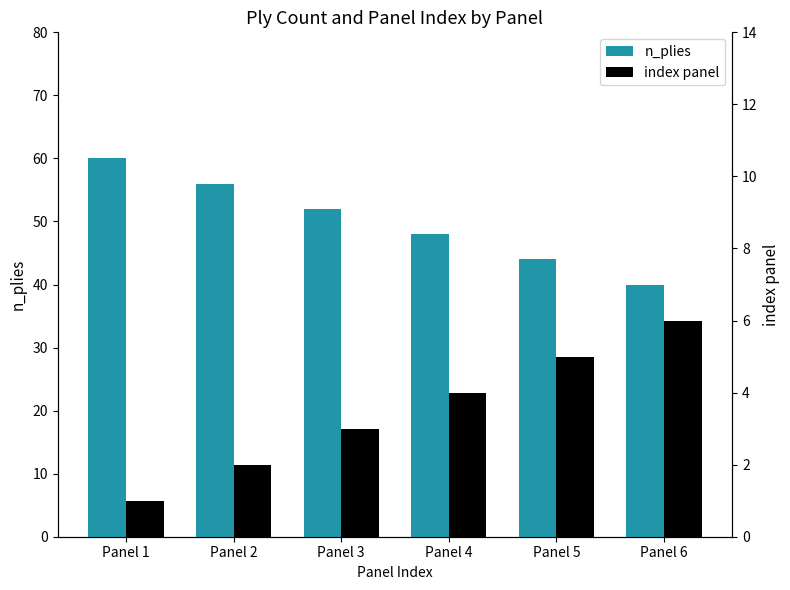

Which series changed the most between Panel 2 and Panel 6?

n_plies